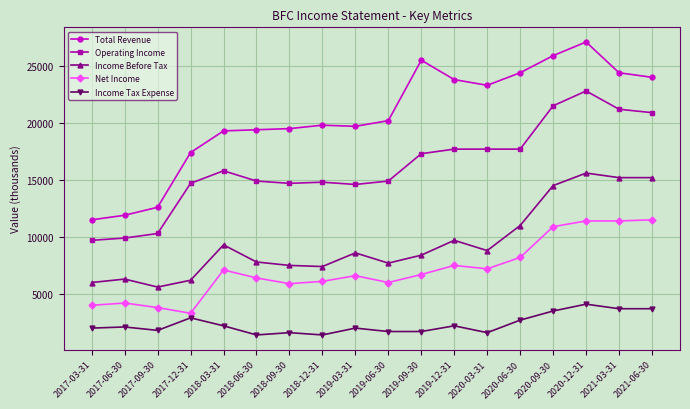

What is the label of the 2nd point from the left?

2017-06-30